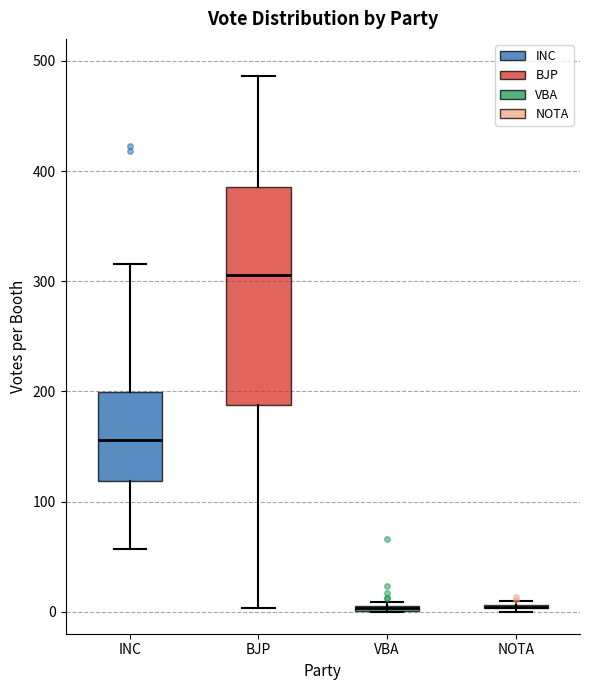

Which box is the tallest, from its lower edge to its upper edge?

BJP